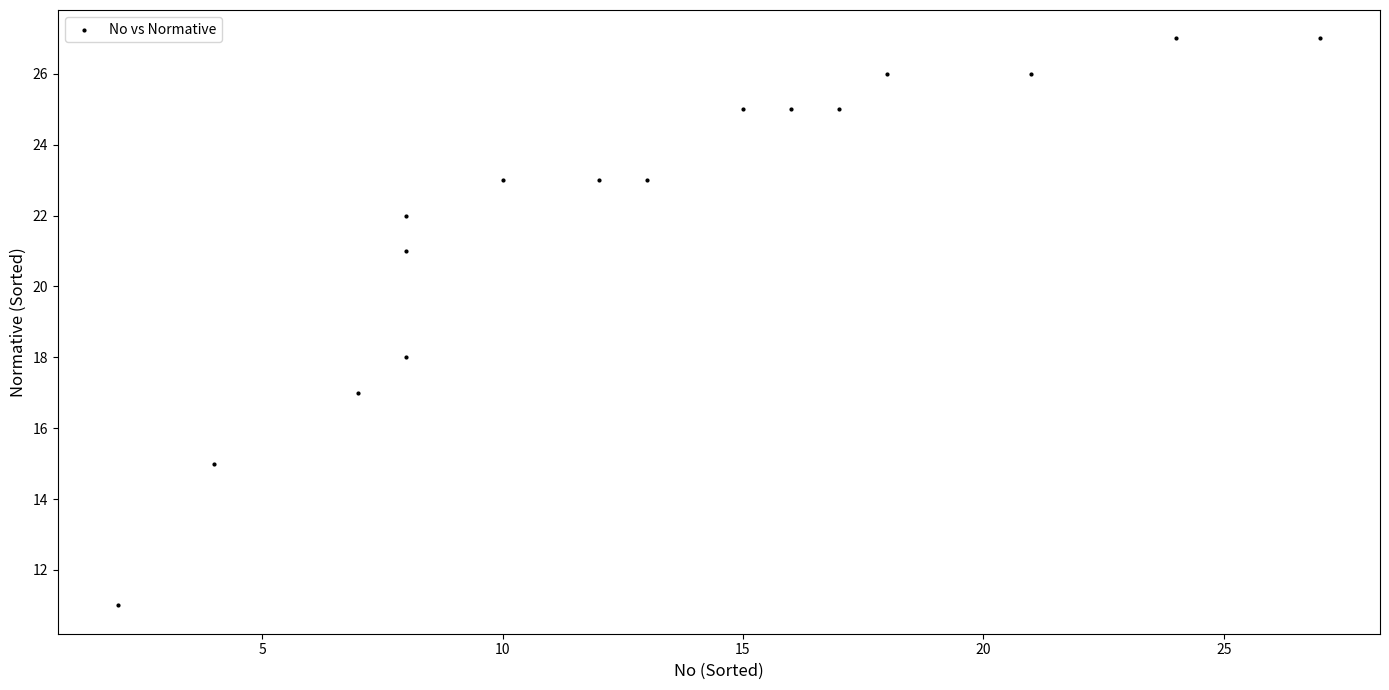

What is the range of Y values (max minus min)?

16